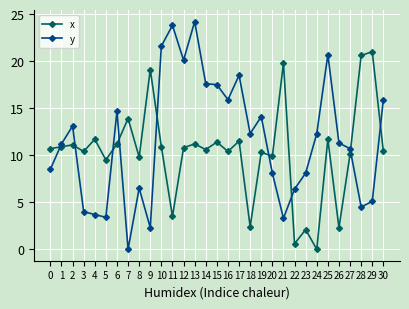

True or false: x and y intersect in this chart.

True